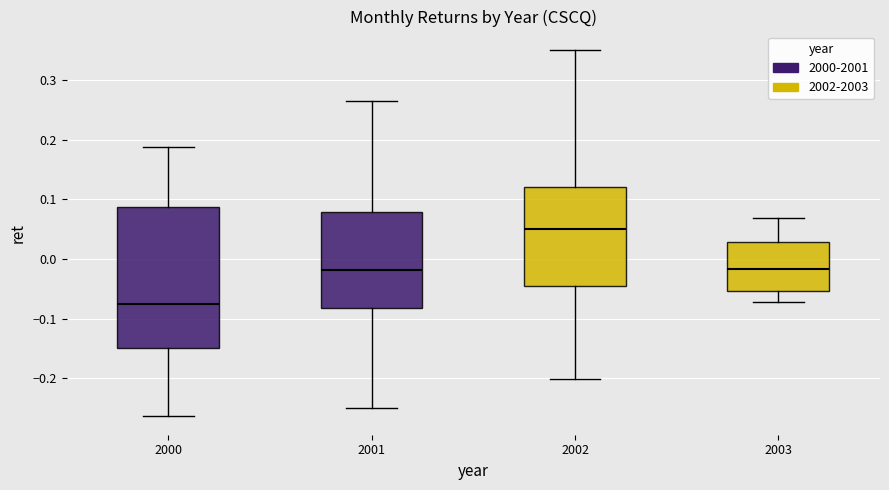

Which box has the highest median line?

2002